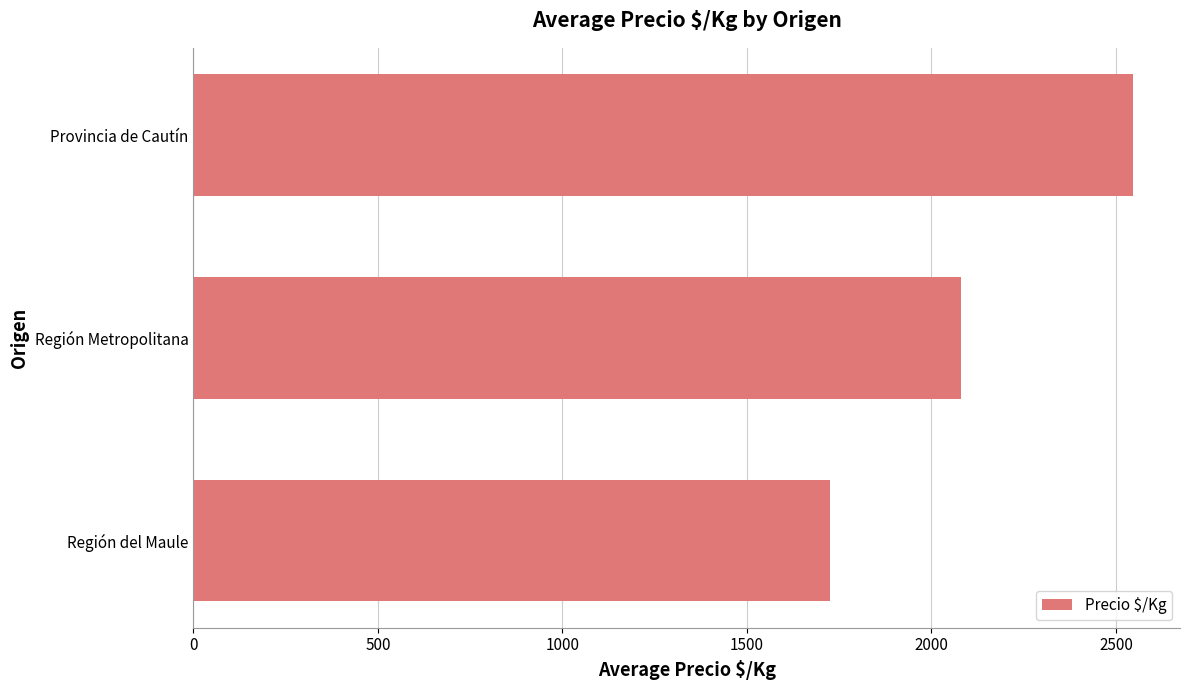

How many data points does each series have?

3